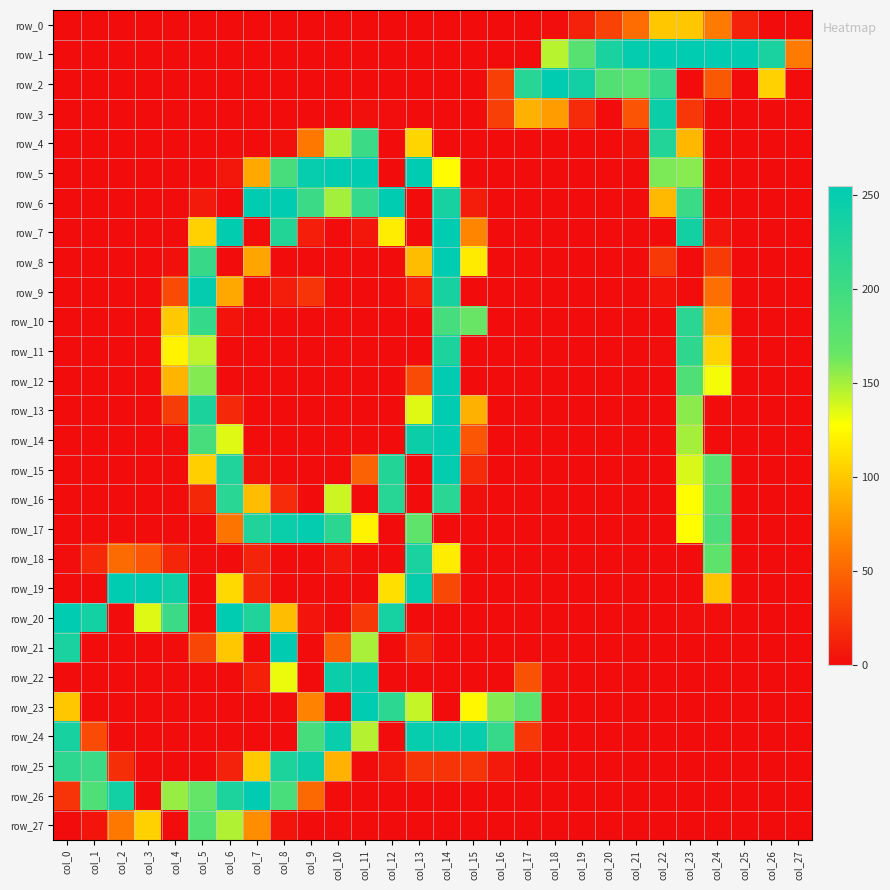

What is the difference between the row_12 values at col_5 and col_12?

158